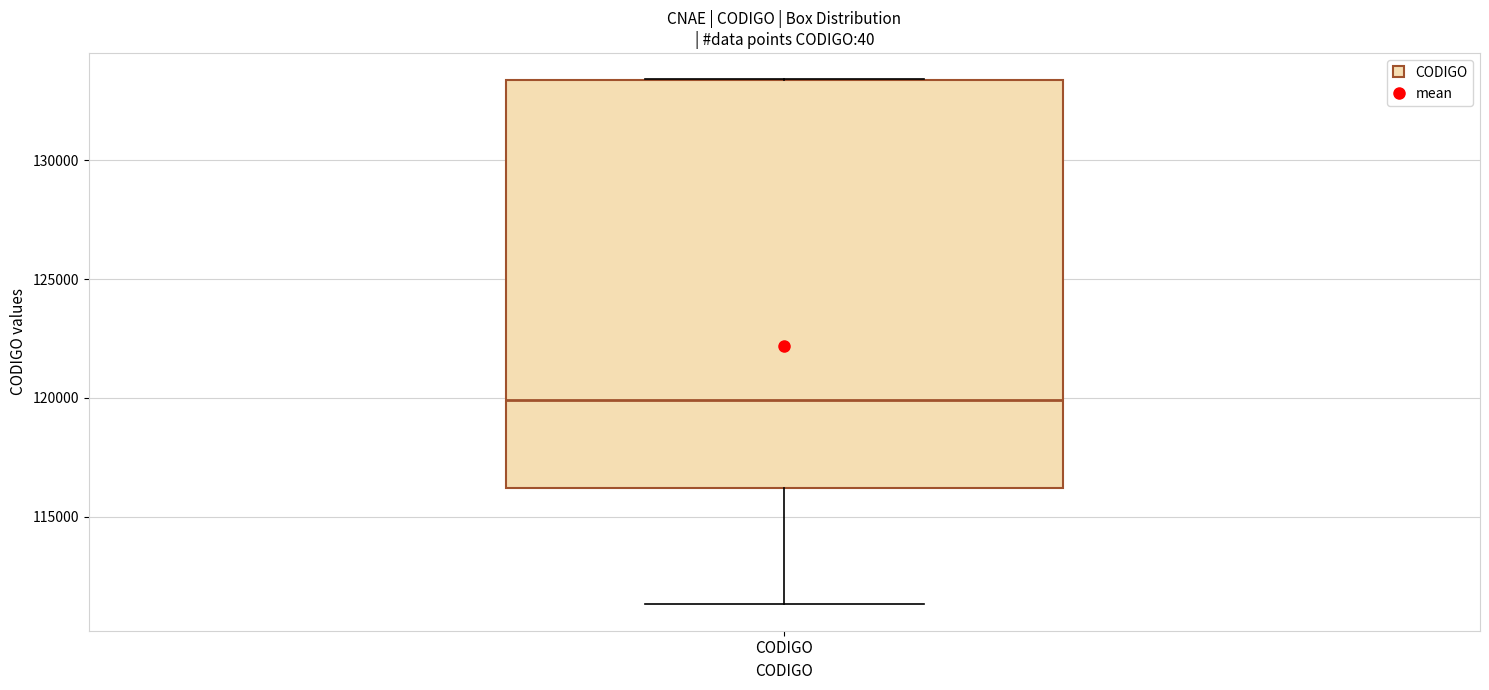

Read this box plot against the y-axis: the position of the median line, the range covered by the box, and the ends of both whiskers. The values are not printed on the chart, so give them approximately, as read against the axis.

median 120000, box 116000 to 133500, whiskers 111500 to 133500